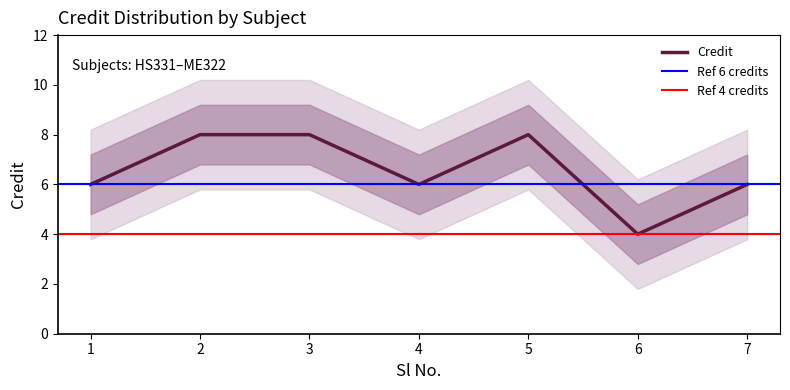

What is the greatest value displayed?

8